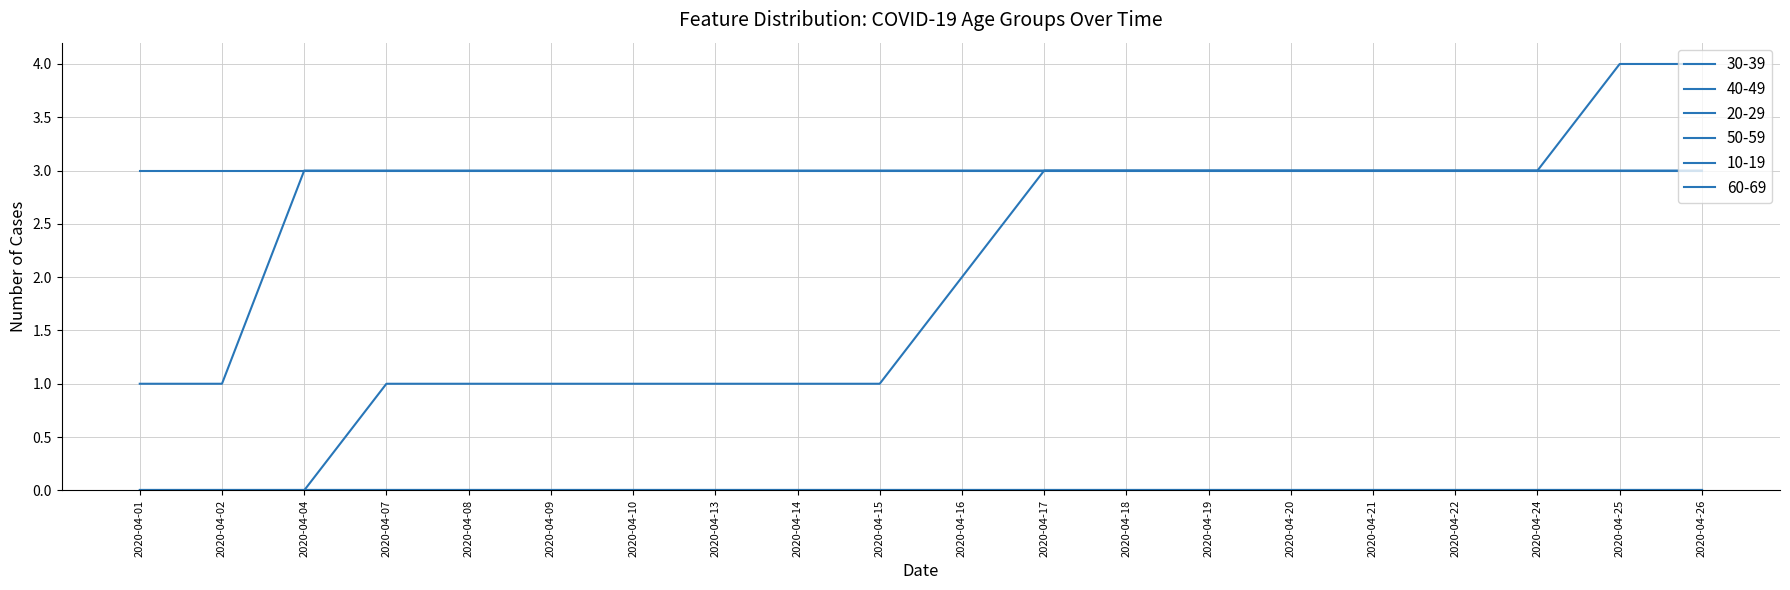

At 2020-04-15, list the series in order from smallest to largest.

20-29, 50-59, 60-69, 30-39, 40-49, 10-19